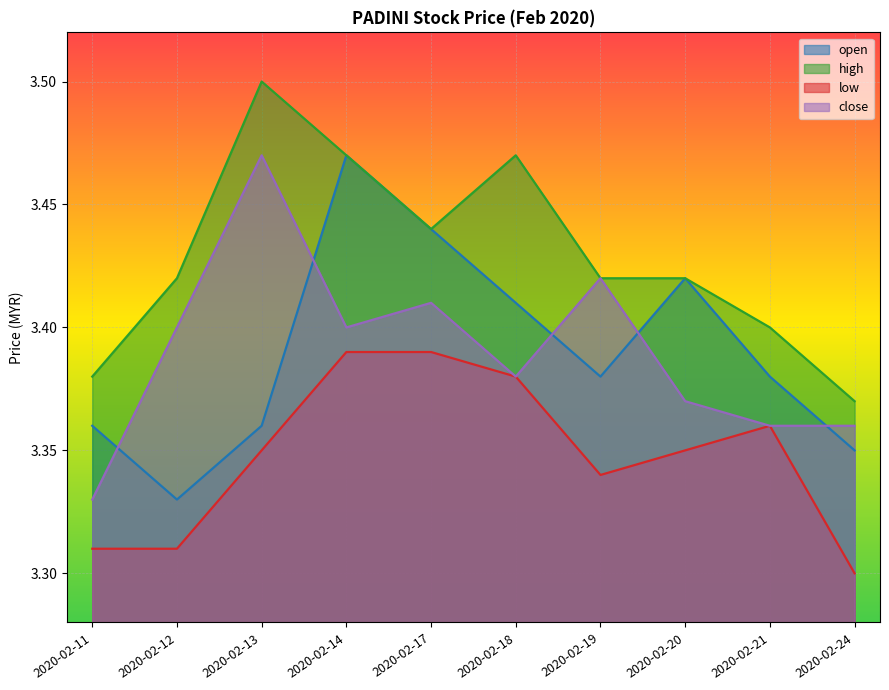

How many lines are shown in the chart?

4